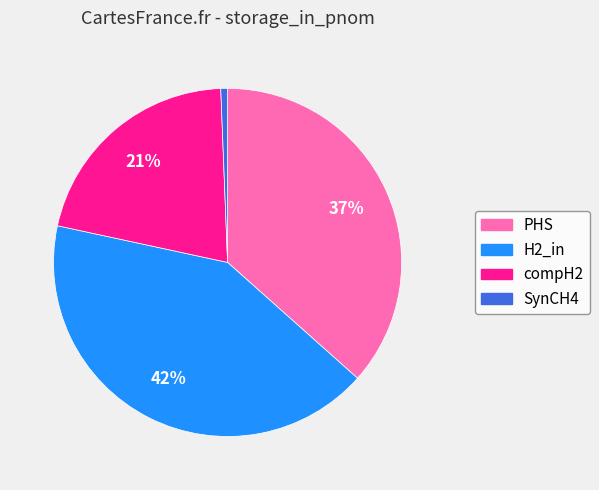

To the nearest percent, what portion does SynCH4 represent?

1%